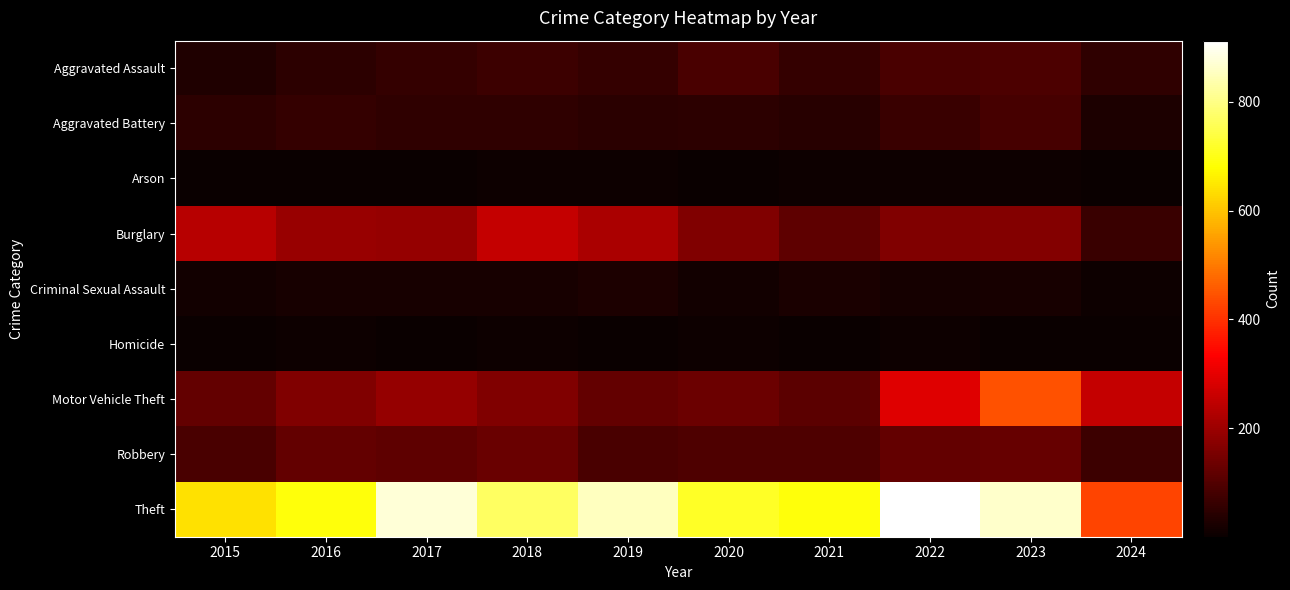

List the series in order of their peak value, highest first.

Theft, Motor Vehicle Theft, Burglary, Robbery, Aggravated Assault, Aggravated Battery, Criminal Sexual Assault, Homicide, Arson